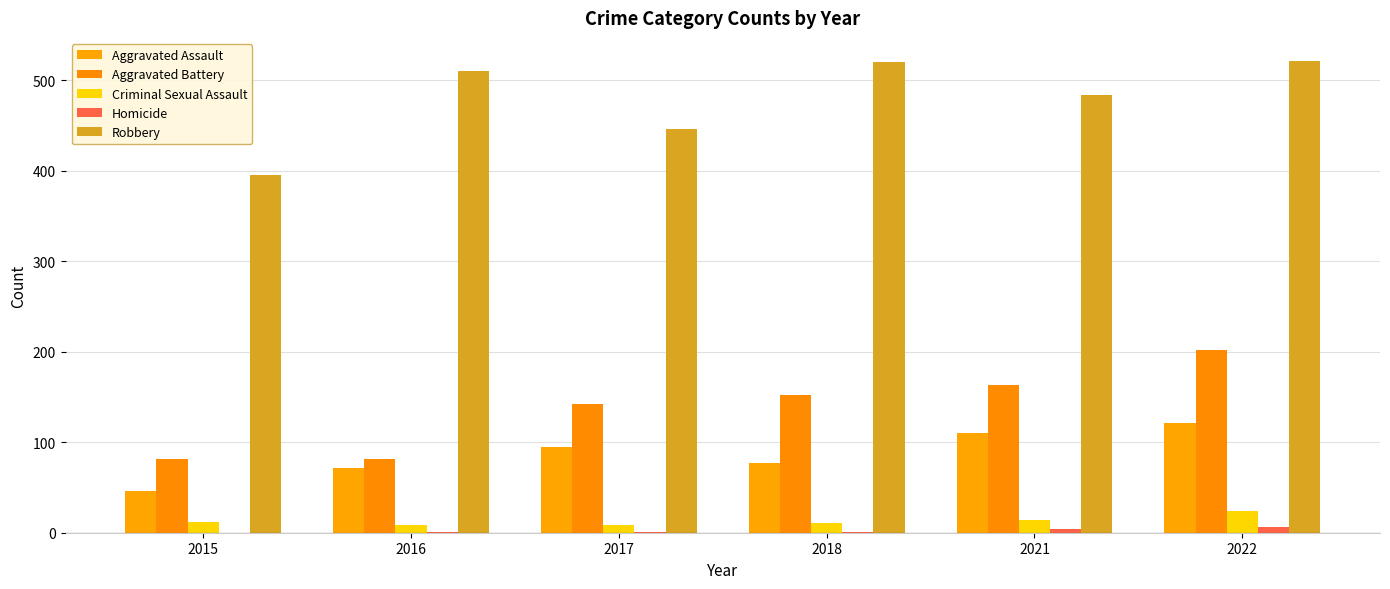

What are all the series names shown in the legend?

Aggravated Assault, Aggravated Battery, Criminal Sexual Assault, Homicide, Robbery